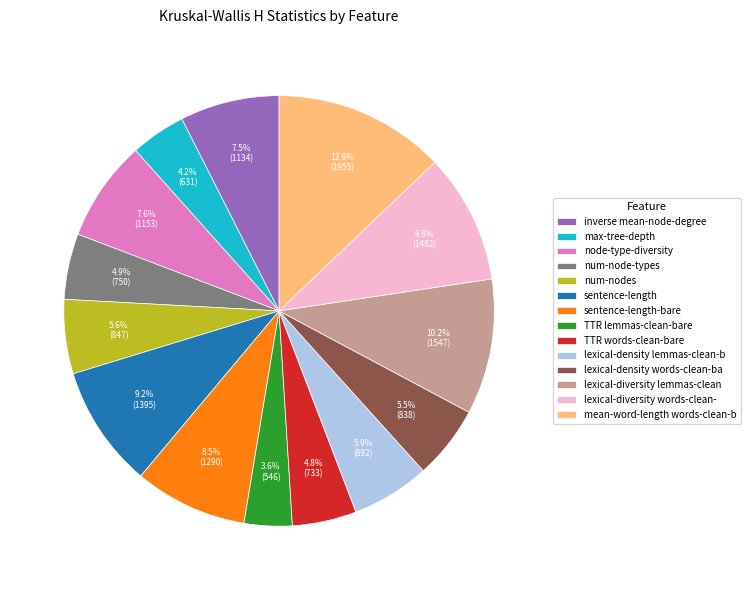

Count the number of slices in the pie.

14